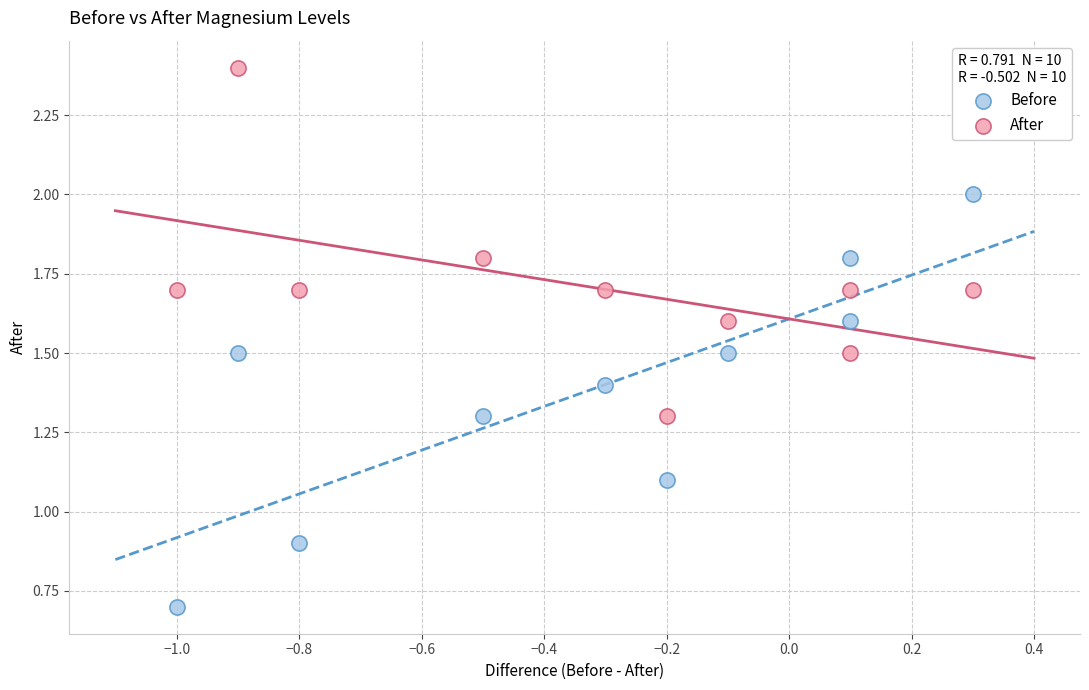

Across all data points, what is the range of Y values (max minus min)?

1.7